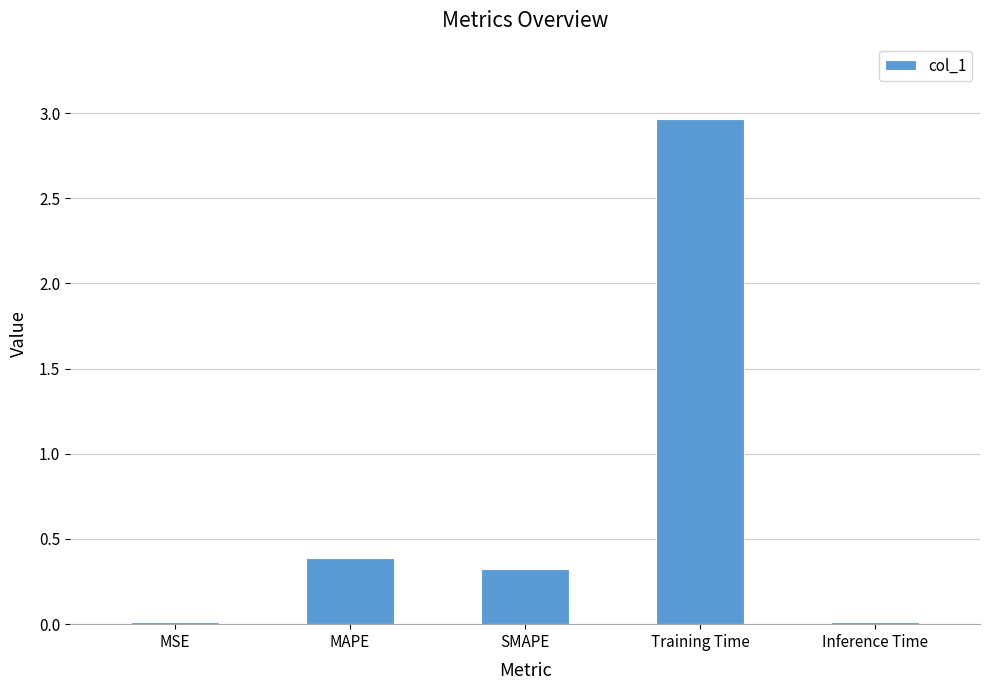

Is it true that the value at SMAPE is 0.3?

True